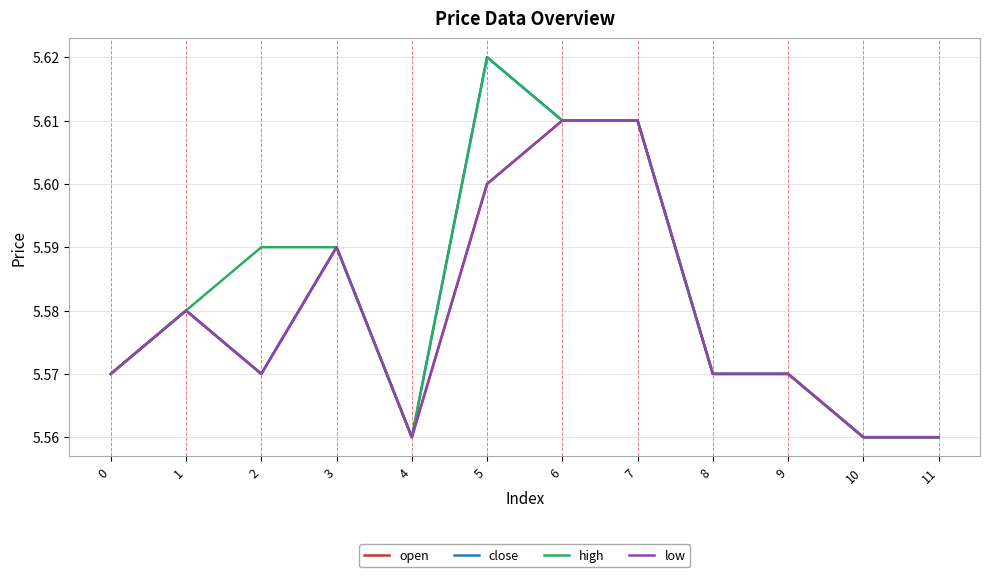

Between 7 and 8, which series saw the biggest shift?

open